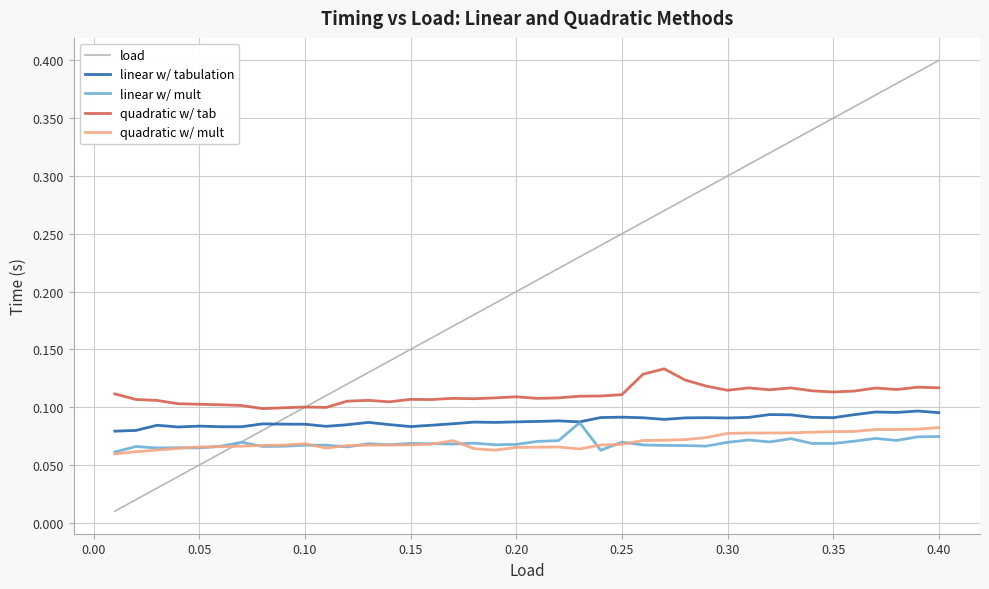

Which series has the largest total across all categories?

load